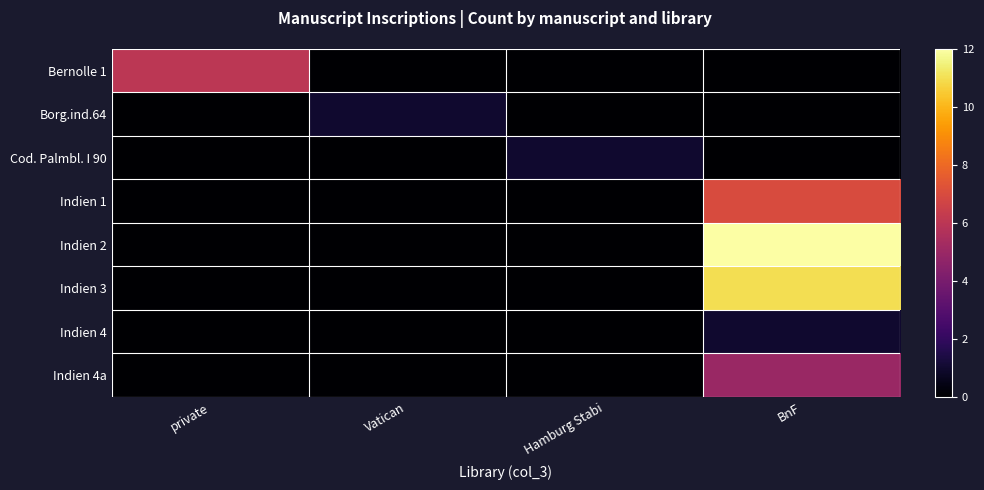

Reading left to right, list all the values displayed in this chart.

Bernolle 1: private=6	Vatican=0	Hamburg Stabi=0	BnF=0
Borg.ind.64: private=0	Vatican=1	Hamburg Stabi=0	BnF=0
Cod. Palmbl. I 90: private=0	Vatican=0	Hamburg Stabi=1	BnF=0
Indien 1: private=0	Vatican=0	Hamburg Stabi=0	BnF=7
Indien 2: private=0	Vatican=0	Hamburg Stabi=0	BnF=12
Indien 3: private=0	Vatican=0	Hamburg Stabi=0	BnF=11
Indien 4: private=0	Vatican=0	Hamburg Stabi=0	BnF=1
Indien 4a: private=0	Vatican=0	Hamburg Stabi=0	BnF=5